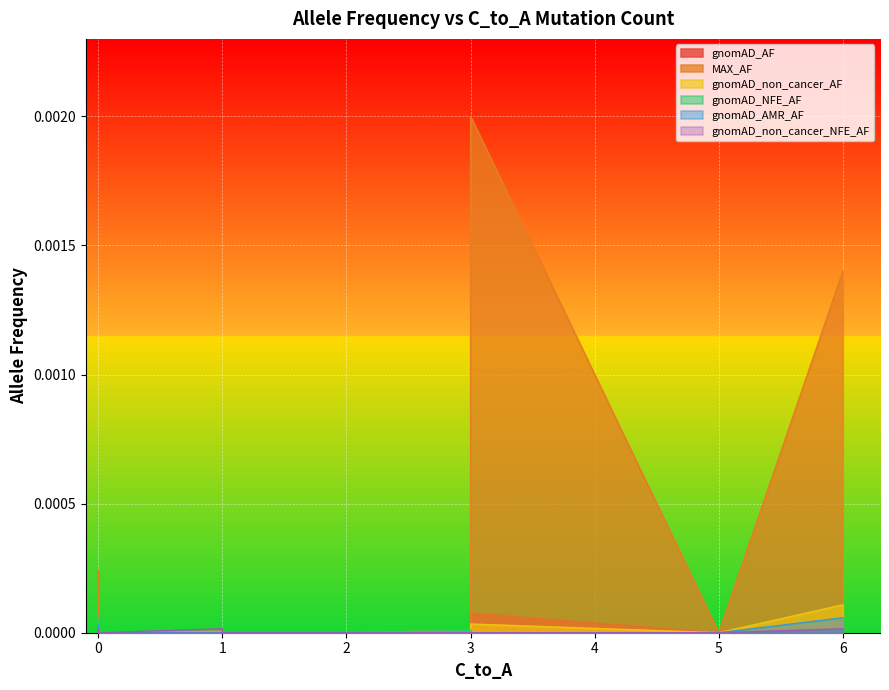

Which series has the largest total across all categories?

MAX_AF